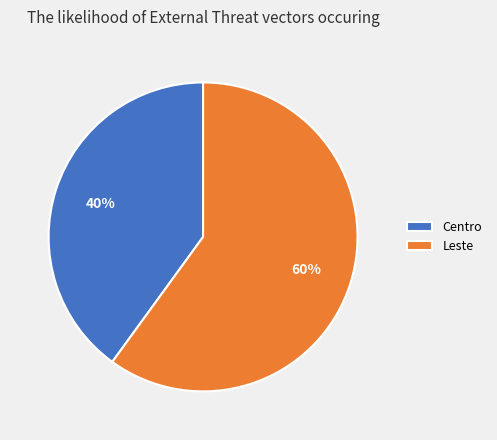

How many segments does this pie chart have?

2